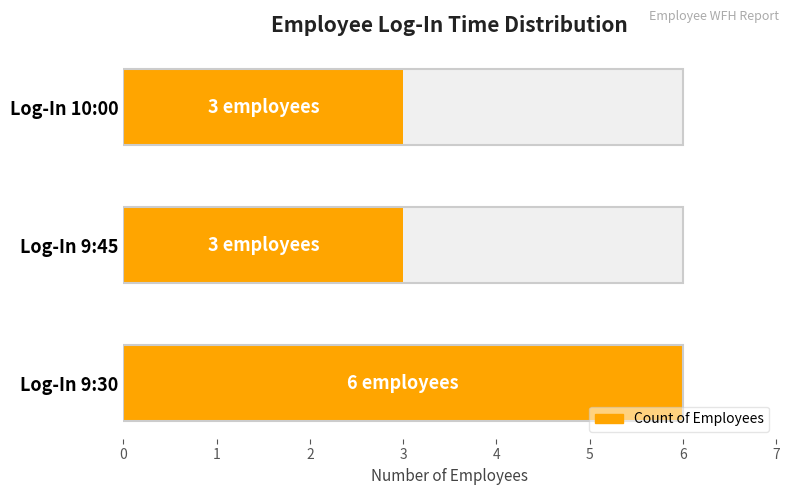

Count the number of data series in this chart.

1